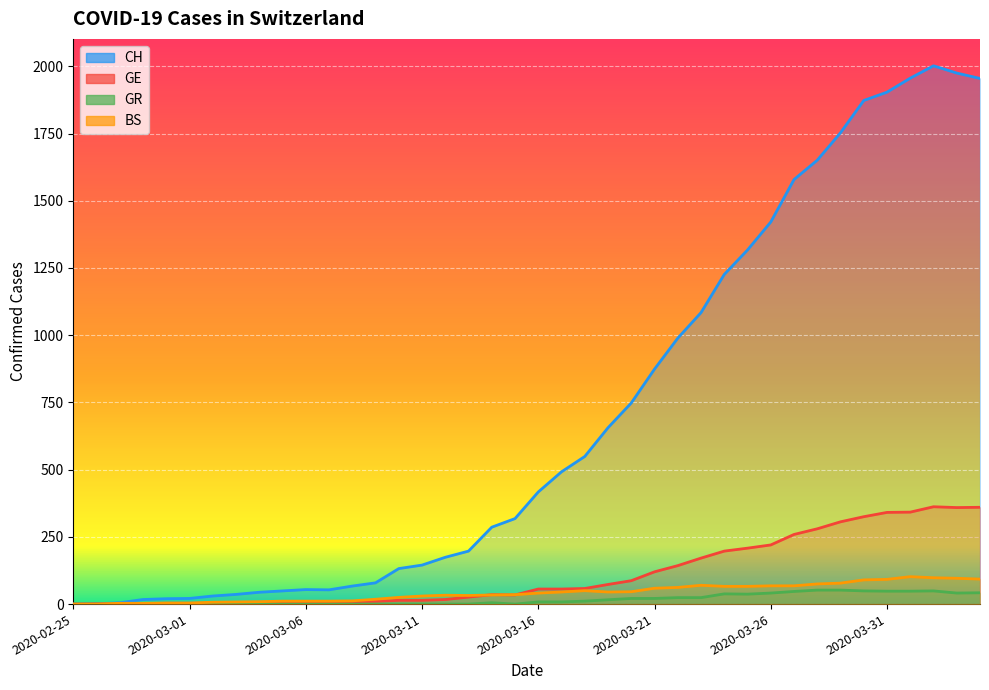

Reading right to left, extract all data points from this chart.

CH: 2020-04-04=1955	2020-04-03=1975	2020-04-02=2002	2020-04-01=1956	2020-03-31=1904	2020-03-30=1873	2020-03-29=1753	2020-03-28=1651	2020-03-27=1579	2020-03-26=1421	2020-03-25=1317	2020-03-24=1226	2020-03-23=1084	2020-03-22=989	2020-03-21=874	2020-03-20=748	2020-03-19=656	2020-03-18=549	2020-03-17=492	2020-03-16=417	2020-03-15=318	2020-03-14=286	2020-03-13=197	2020-03-12=174	2020-03-11=145	2020-03-10=132	2020-03-09=79	2020-03-08=67	2020-03-07=53	2020-03-06=54	2020-03-05=49	2020-03-04=44	2020-03-03=36	2020-03-02=30	2020-03-01=21	2020-02-29=20	2020-02-28=17	2020-02-27=5	2020-02-26=1	2020-02-25=0
GE: 2020-04-04=360	2020-04-03=359	2020-04-02=362	2020-04-01=342	2020-03-31=341	2020-03-30=325	2020-03-29=306	2020-03-28=280	2020-03-27=259	2020-03-26=220	2020-03-25=208	2020-03-24=197	2020-03-23=171	2020-03-22=143	2020-03-21=120	2020-03-20=87	2020-03-19=73	2020-03-18=58	2020-03-17=56	2020-03-16=56	2020-03-15=34	2020-03-14=35	2020-03-13=26	2020-03-12=17	2020-03-11=14	2020-03-10=14	2020-03-09=10	2020-03-08=9	2020-03-07=7	2020-03-06=7	2020-03-05=5	2020-03-04=4	2020-03-03=4	2020-03-02=3	2020-03-01=3	2020-02-29=3	2020-02-28=2	2020-02-27=1	2020-02-26=1	2020-02-25=0
GR: 2020-04-04=42	2020-04-03=41	2020-04-02=49	2020-04-01=48	2020-03-31=48	2020-03-30=49	2020-03-29=52	2020-03-28=52	2020-03-27=47	2020-03-26=41	2020-03-25=37	2020-03-24=38	2020-03-23=24	2020-03-22=24	2020-03-21=21	2020-03-20=21	2020-03-19=16	2020-03-18=11	2020-03-17=8	2020-03-16=8	2020-03-15=0	2020-03-14=5	2020-03-13=0	2020-03-12=0	2020-03-11=0	2020-03-10=0	2020-03-09=0	2020-03-08=0	2020-03-07=0	2020-03-06=0	2020-03-05=0	2020-03-04=0	2020-03-03=0	2020-03-02=0	2020-03-01=0	2020-02-29=0	2020-02-28=0	2020-02-27=0	2020-02-26=0	2020-02-25=0
BS: 2020-04-04=93	2020-04-03=96	2020-04-02=98	2020-04-01=102	2020-03-31=92	2020-03-30=90	2020-03-29=78	2020-03-28=75	2020-03-27=68	2020-03-26=68	2020-03-25=66	2020-03-24=66	2020-03-23=70	2020-03-22=62	2020-03-21=59	2020-03-20=46	2020-03-19=45	2020-03-18=50	2020-03-17=45	2020-03-16=41	2020-03-15=35	2020-03-14=34	2020-03-13=32	2020-03-12=33	2020-03-11=30	2020-03-10=25	2020-03-09=18	2020-03-08=12	2020-03-07=11	2020-03-06=11	2020-03-05=11	2020-03-04=9	2020-03-03=8	2020-03-02=7	2020-03-01=4	2020-02-29=4	2020-02-28=3	2020-02-27=3	2020-02-26=0	2020-02-25=0